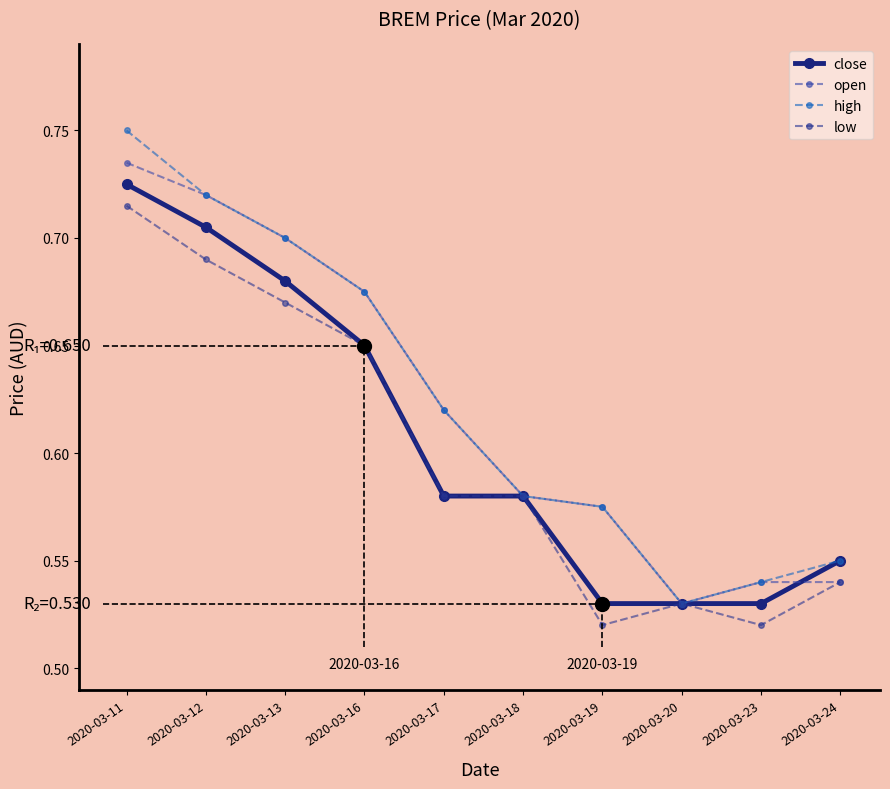

At which label is close closest to 0?

2020-03-19